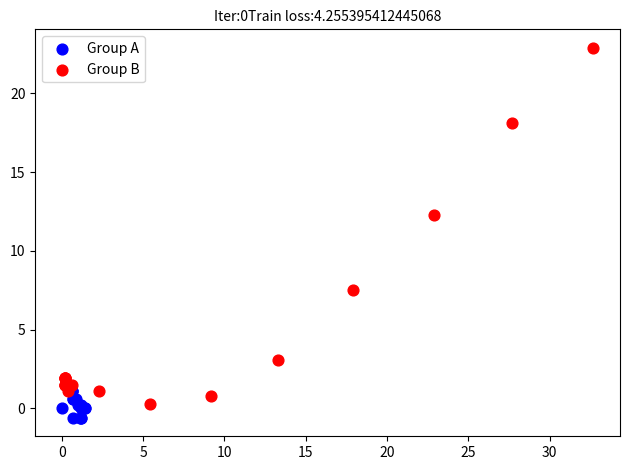

Which series contains the highest Y value?

Group B